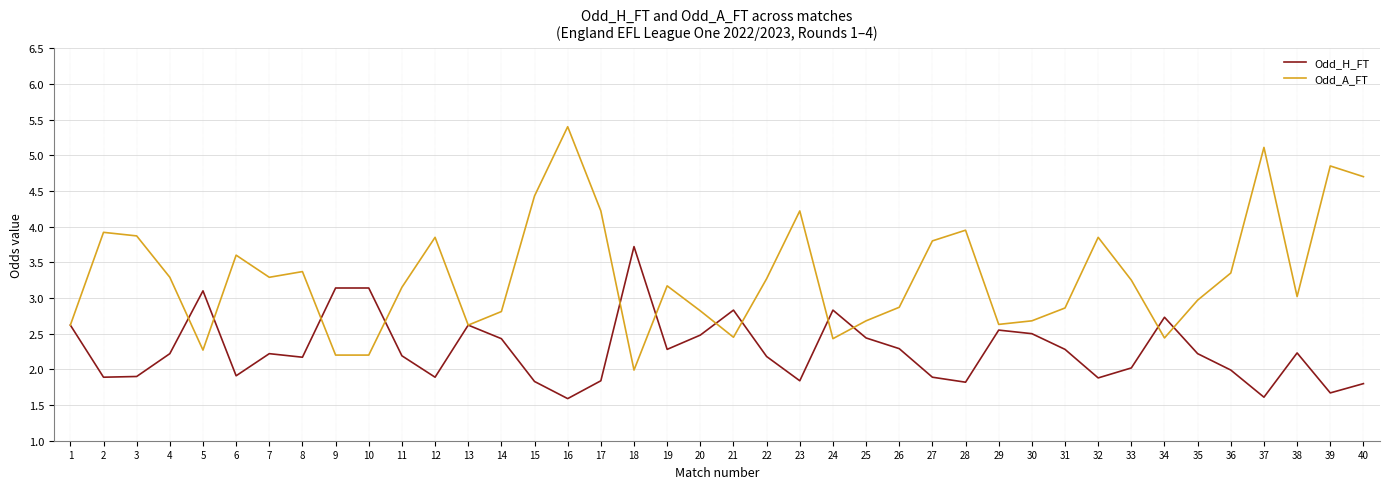

True or false: Odd_H_FT has more than 0 interior local peaks.

True